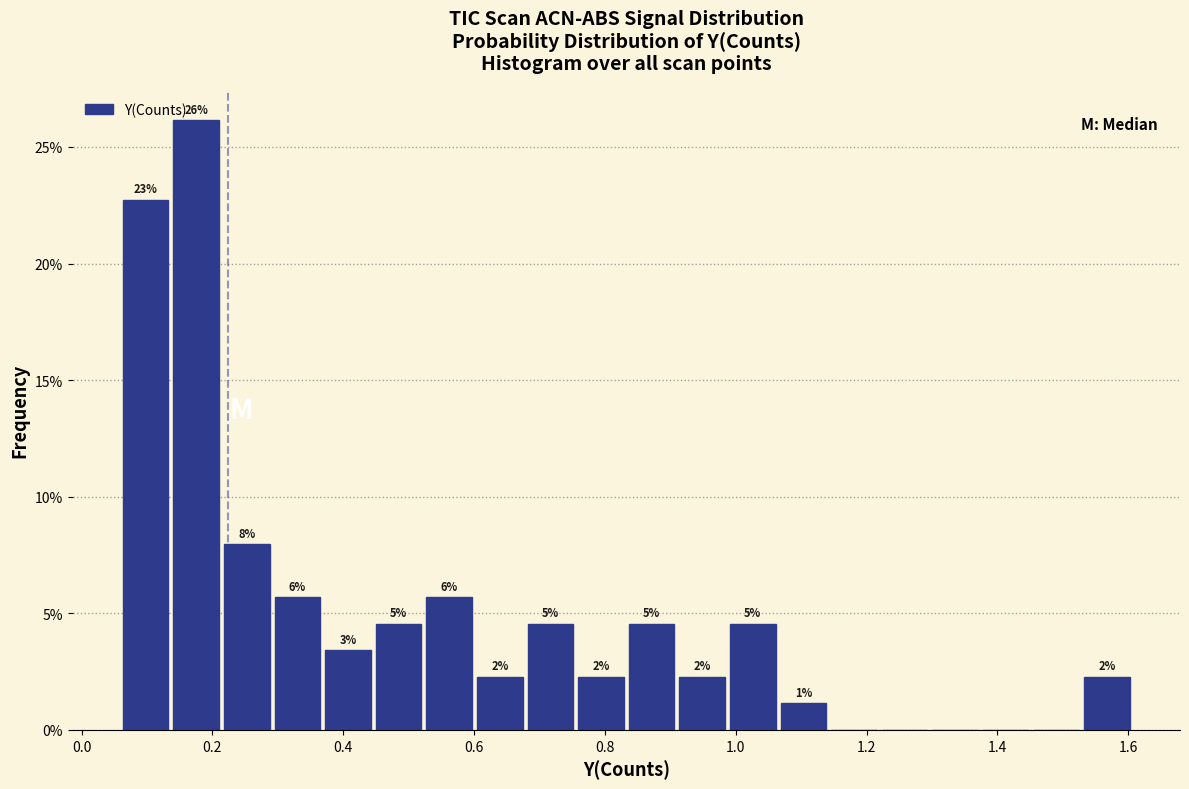

Around what value on the x-axis is the tallest bar? Give the approximate position of its centre, as read against the axis.

0.18